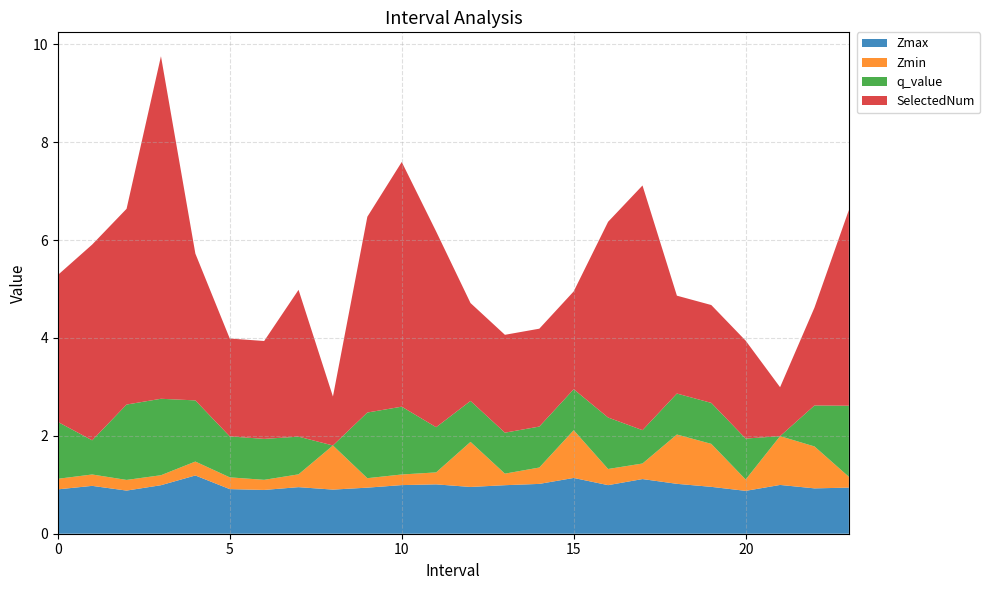

Reading left to right, what are all the values shown in this chart?

Zmax: 0.9	1.0	0.9	1.0	1.2	0.9	0.9	1.0	0.9	0.9	1.0	1.0	1.0	1.0	1.0	1.1	1.0	1.1	1.0	1.0	0.9	1.0	0.9	0.9
Zmin: 0.2	0.2	0.2	0.2	0.3	0.2	0.2	0.3	0.9	0.2	0.2	0.2	0.9	0.2	0.3	1.0	0.3	0.3	1.0	0.9	0.2	1.0	0.9	0.2
q_value: 1.2	0.7	1.5	1.6	1.2	0.8	0.8	0.8	0.0	1.3	1.4	0.9	0.8	0.8	0.8	0.8	1.1	0.7	0.8	0.8	0.8	0.0	0.8	1.5
SelectedNum: 3.0	4.0	4.0	7.0	3.0	2.0	2.0	3.0	1.0	4.0	5.0	4.0	2.0	2.0	2.0	2.0	4.0	5.0	2.0	2.0	2.0	1.0	2.0	4.0